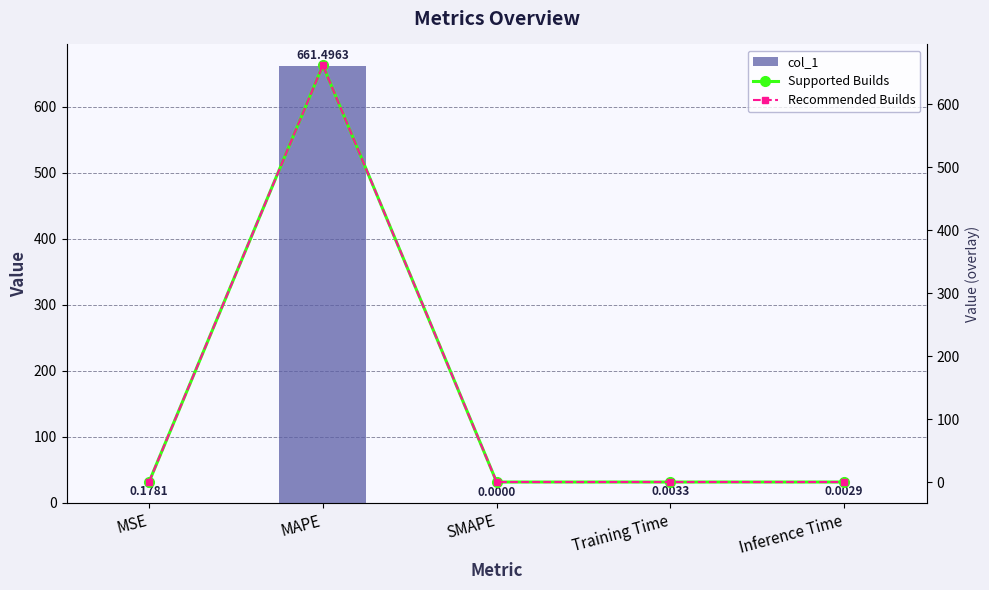

Reading left to right, extract all data points from this chart.

col_1: 0.2	661.5	0.0	0.0	0.0
Supported Builds: 0.2	661.5	0.0	0.0	0.0
Recommended Builds: 0.2	661.5	0.0	0.0	0.0